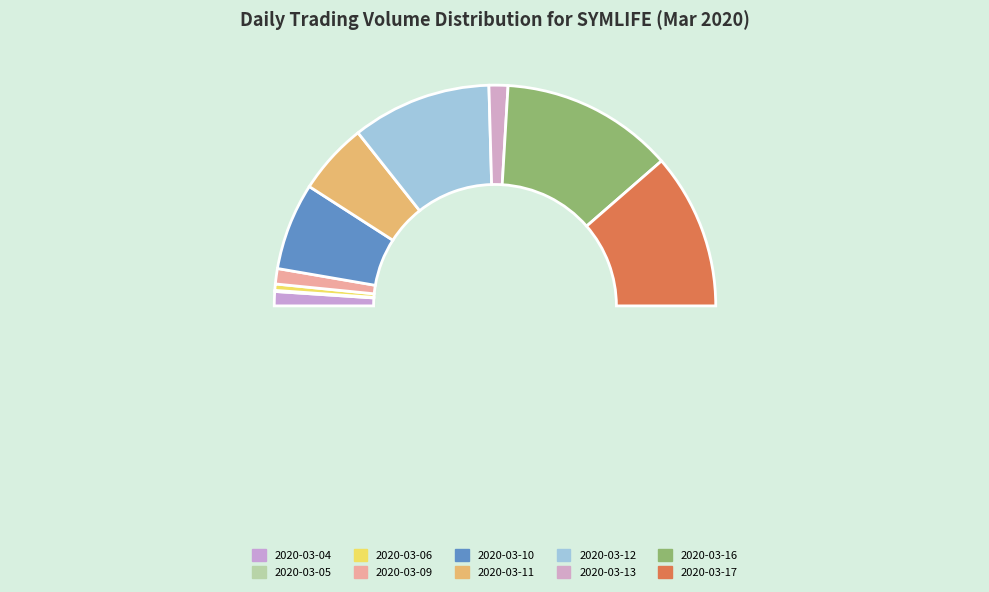

Combined, what portion of the pie is 2020-03-12 and 2020-03-06?

21.4%